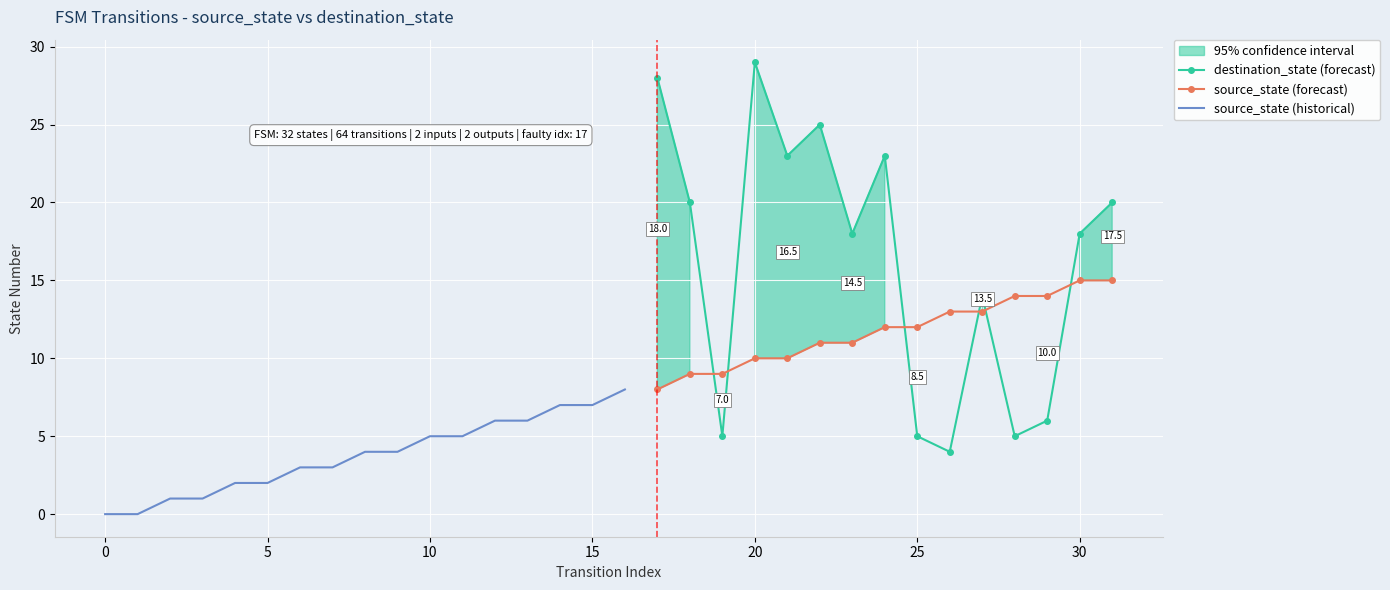

How many times do destination_state (forecast) and source_state (forecast) cross each other?

6